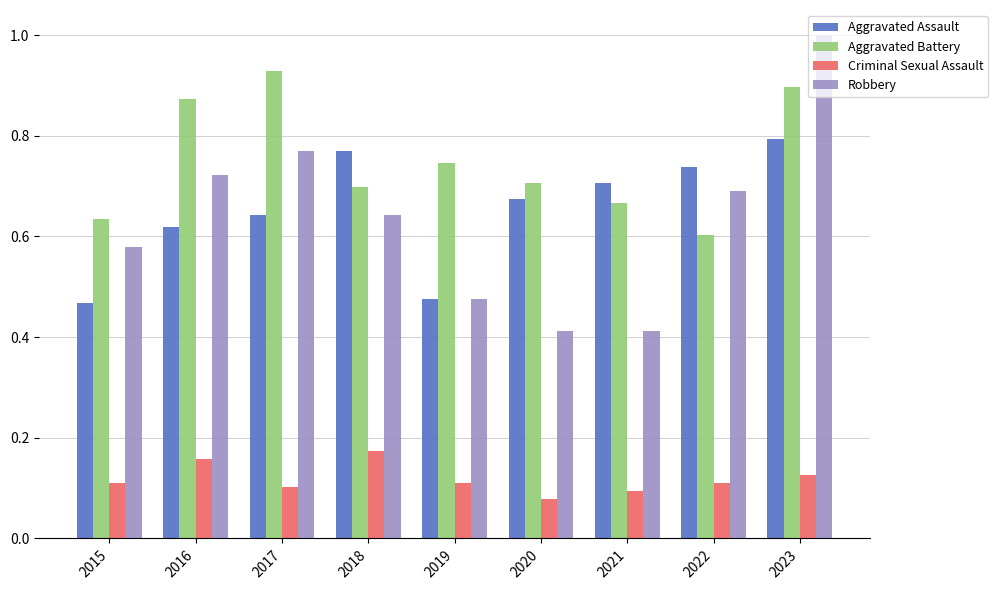

The Robbery series shows 0.6 at 2018. True or false?

True